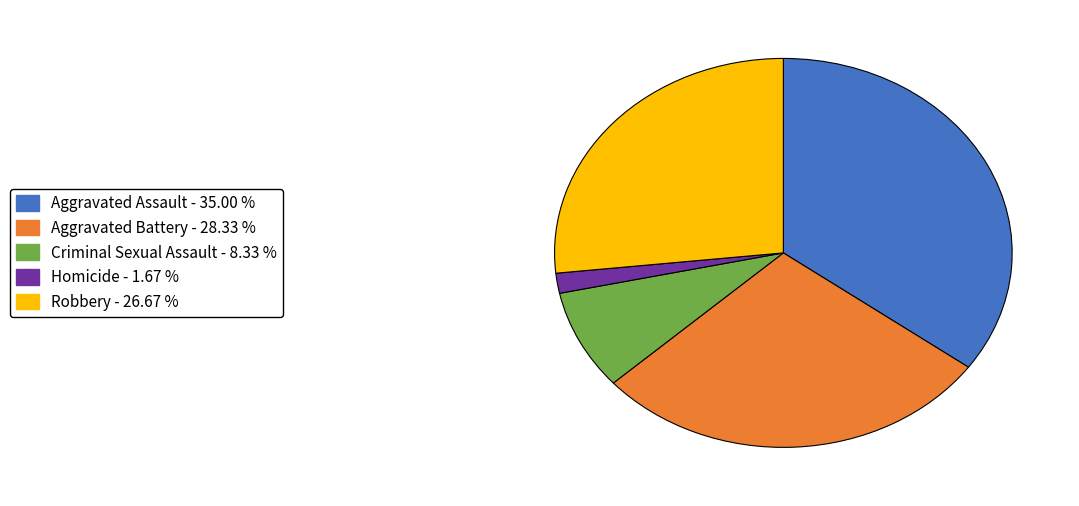

Approximately how many times larger is the value at Robbery compared to Aggravated Assault?

0.8